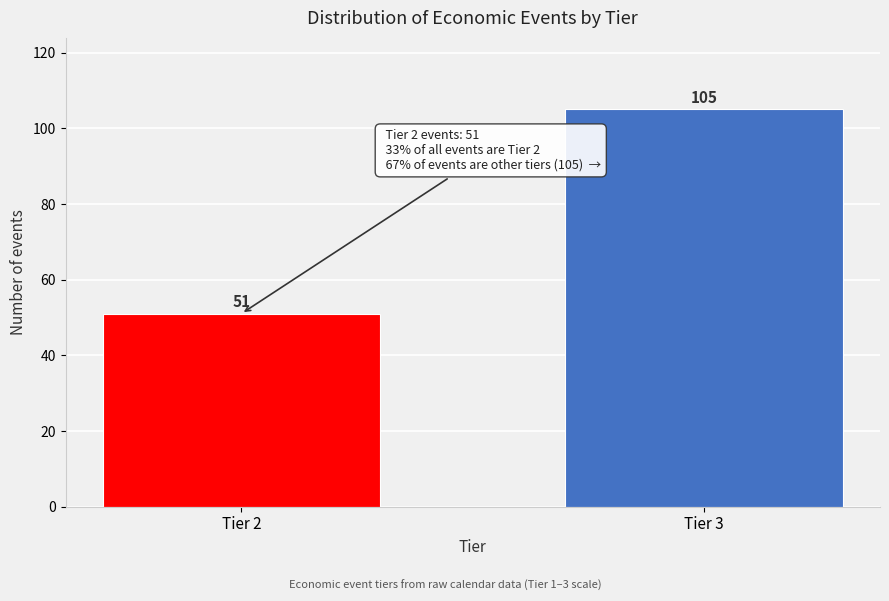

Reading right to left, transcribe all the data shown in this chart.

Tier 3=105	Tier 2=51